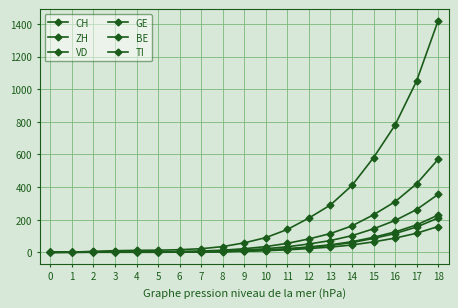

Is the value of VD at 15 greater than the value of GE at 1?

Yes